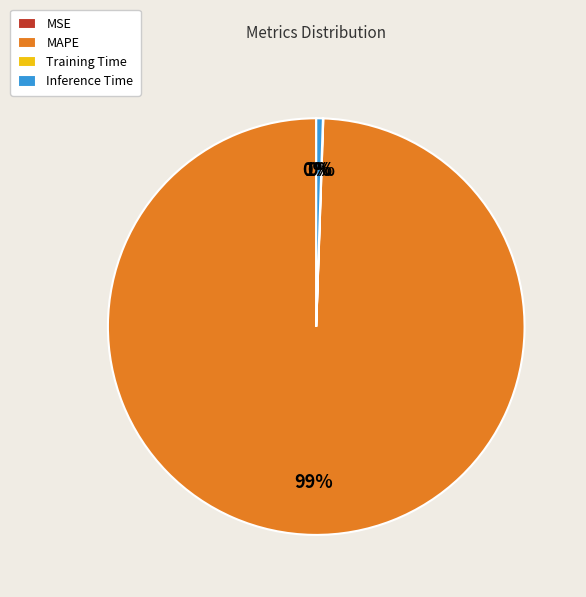

To the nearest percent, what is the difference between the largest and smallest slice percentages?

99%